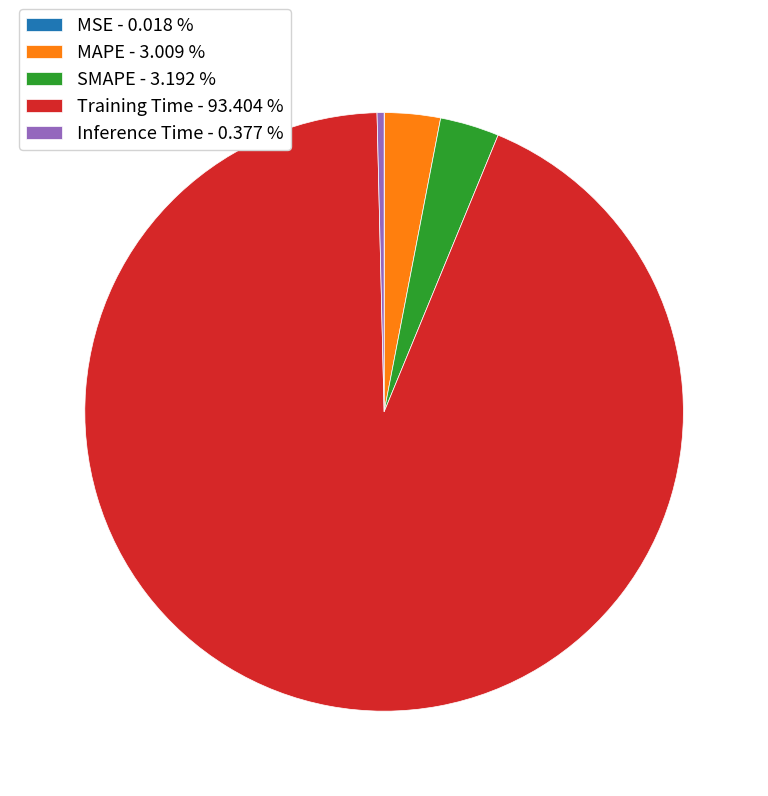

Is SMAPE the majority of the pie?

No